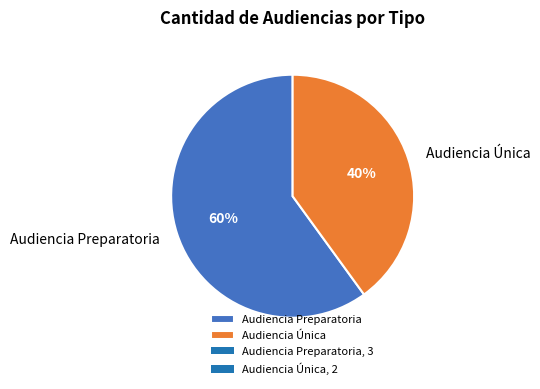

Which slice represents more than half of the pie?

Audiencia Preparatoria